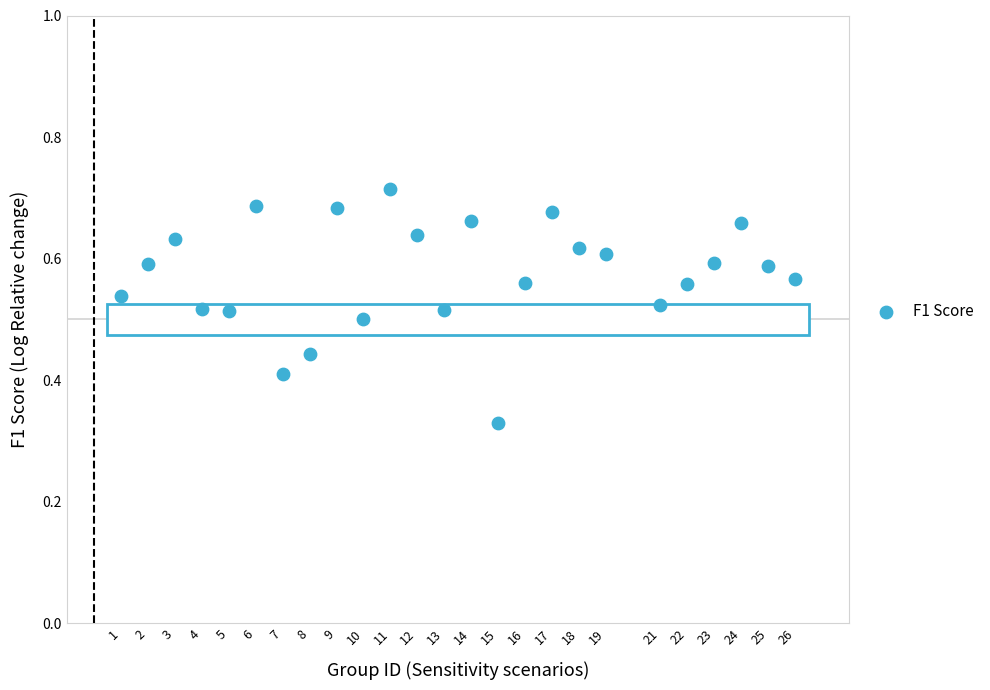

What is the range of X values (max minus min)?

25.0